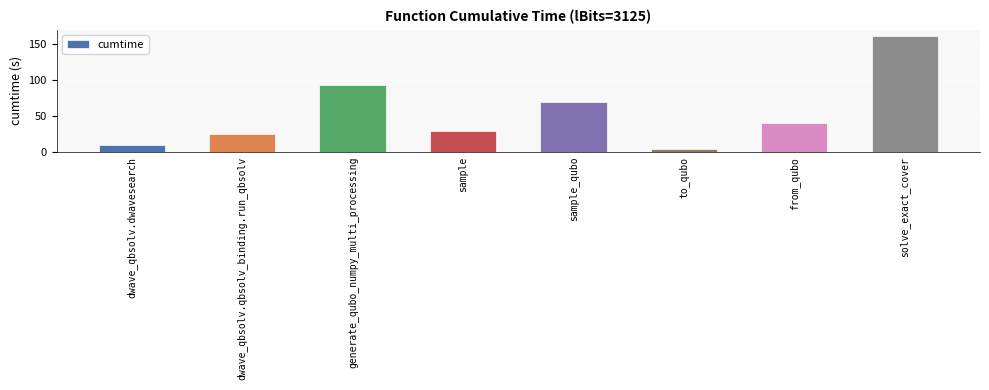

Is it true that the value at solve_exact_cover is 52.0?

False